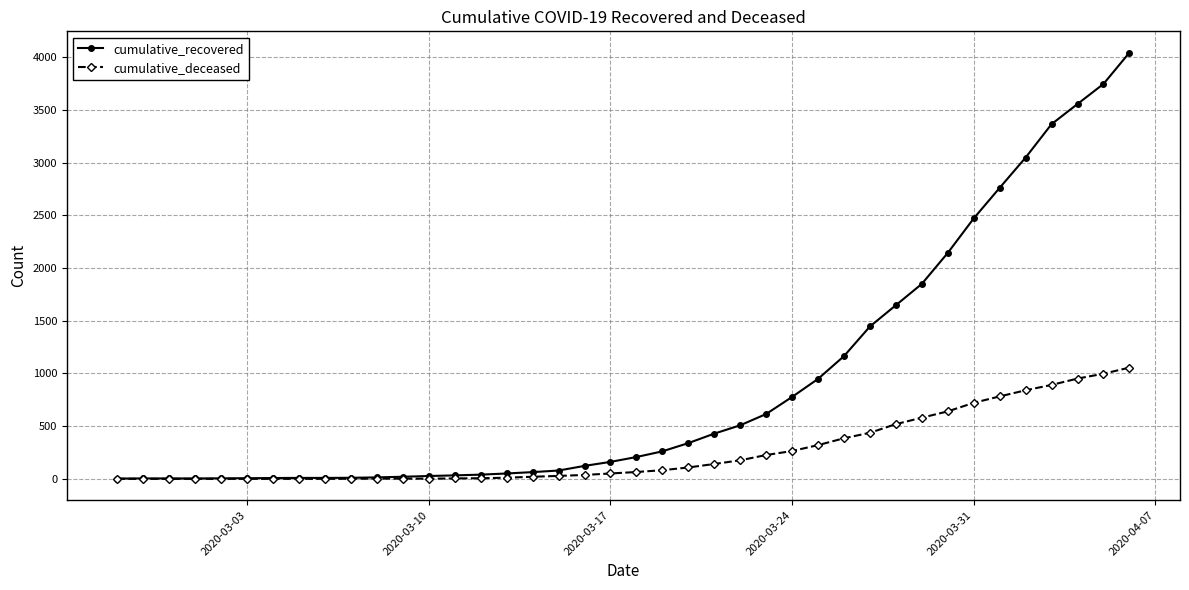

Which series has the largest total across all categories?

cumulative_recovered